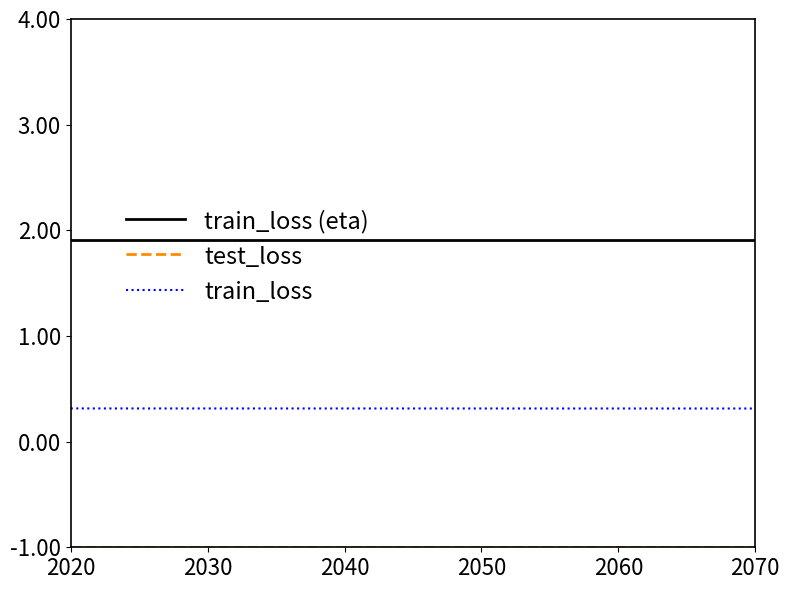

What is the lowest value of the train_loss (eta) series?

1.9